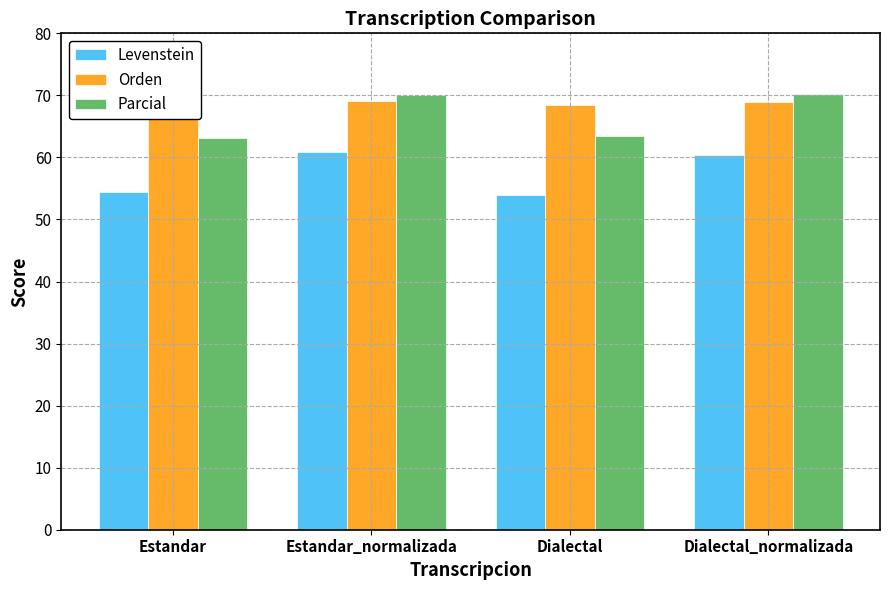

Read the Orden value at Dialectal.

68.5